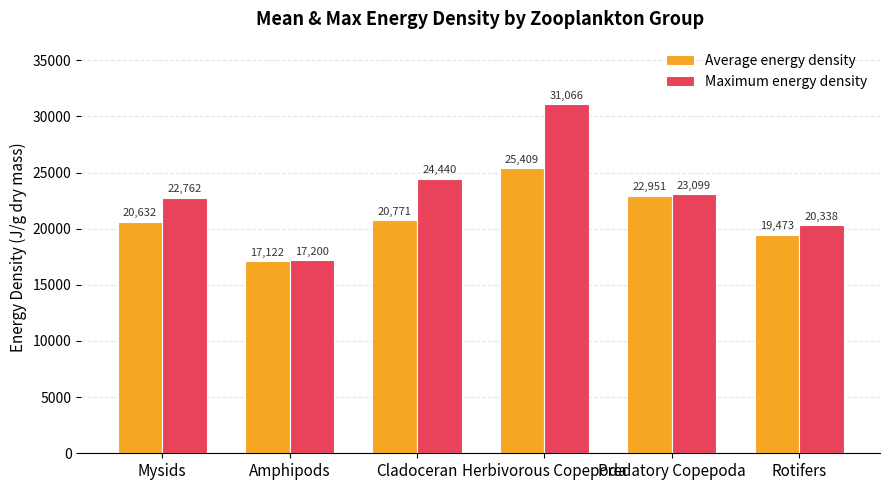

What is the label of the 5th bar from the right?

Amphipods